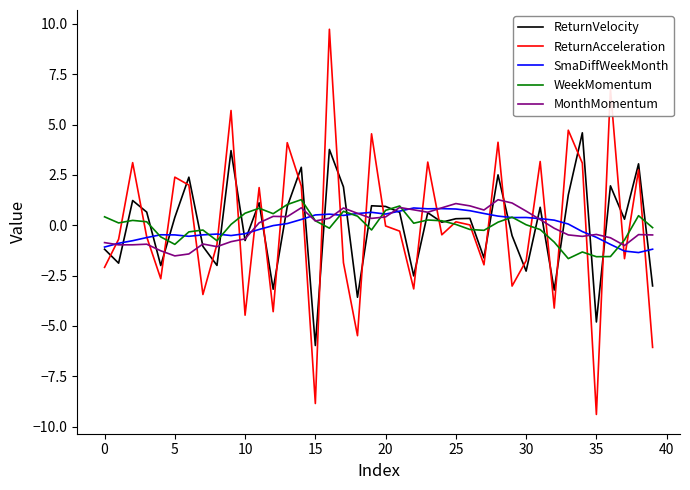

After their last crossing, which series has the higher values: SmaDiffWeekMonth or ReturnVelocity?

SmaDiffWeekMonth